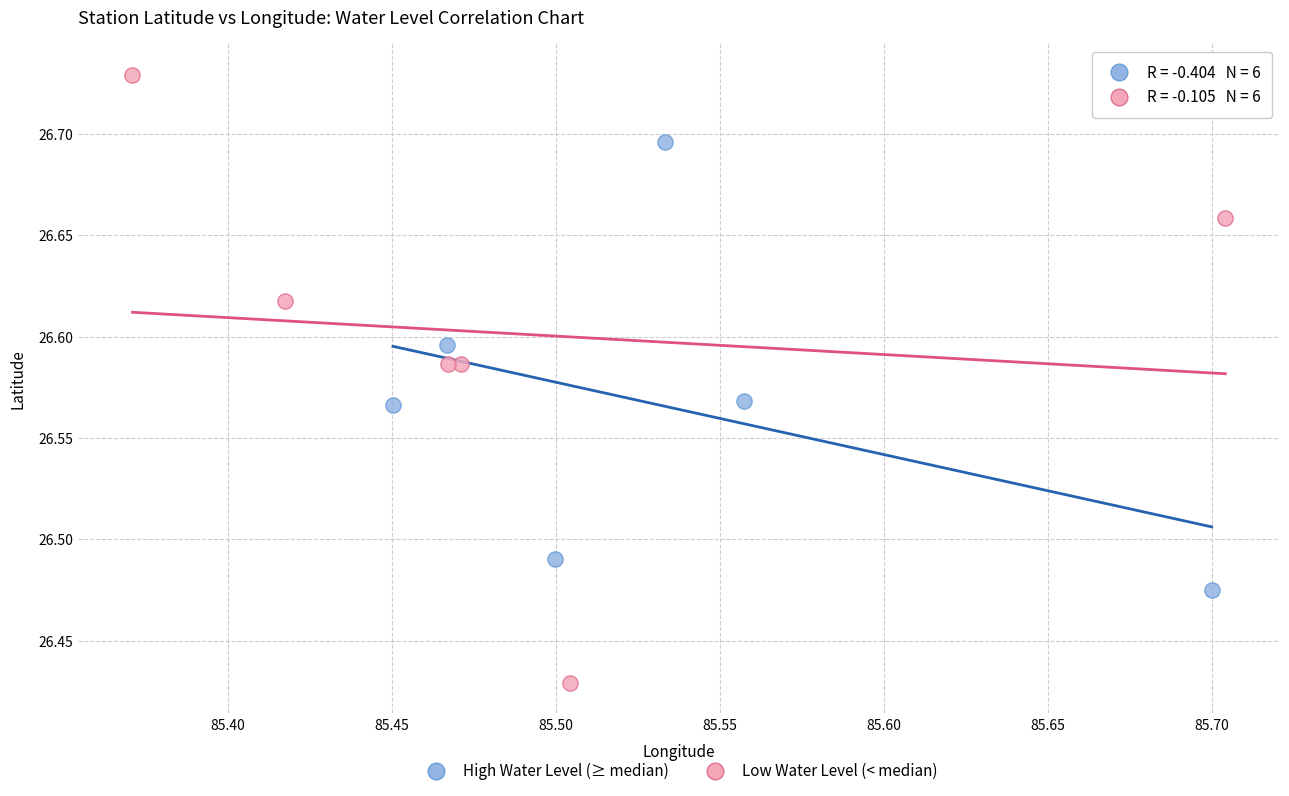

Which series contains the lowest Y value?

Low Water Level (< median)